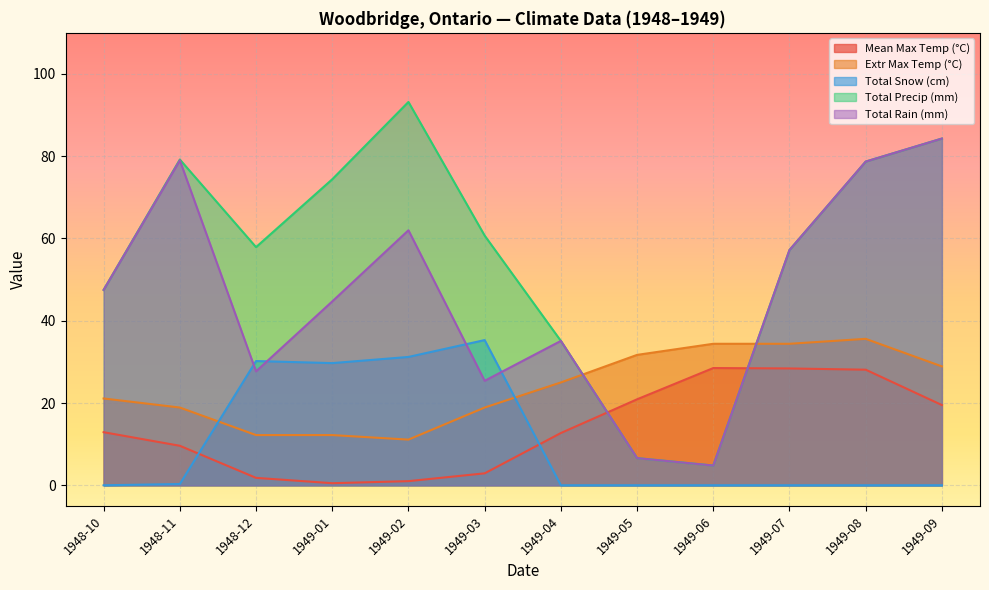

Reading right to left, transcribe all the data shown in this chart.

Mean Max Temp (°C): 1949-09=19.5	1949-08=28.1	1949-07=28.4	1949-06=28.5	1949-05=20.9	1949-04=12.7	1949-03=2.9	1949-02=1.0	1949-01=0.5	1948-12=1.8	1948-11=9.6	1948-10=12.9
Extr Max Temp (°C): 1949-09=28.9	1949-08=35.6	1949-07=34.4	1949-06=34.4	1949-05=31.7	1949-04=25.0	1949-03=18.9	1949-02=11.1	1949-01=12.2	1948-12=12.2	1948-11=18.9	1948-10=21.1
Total Snow (cm): 1949-09=0.0	1949-08=0.0	1949-07=0.0	1949-06=0.0	1949-05=0.0	1949-04=0.0	1949-03=35.3	1949-02=31.2	1949-01=29.7	1948-12=30.2	1948-11=0.3	1948-10=0.0
Total Precip (mm): 1949-09=84.3	1949-08=78.7	1949-07=57.2	1949-06=4.8	1949-05=6.6	1949-04=35.1	1949-03=60.7	1949-02=93.2	1949-01=74.4	1948-12=57.9	1948-11=79.2	1948-10=47.5
Total Rain (mm): 1949-09=84.3	1949-08=78.7	1949-07=57.2	1949-06=4.8	1949-05=6.6	1949-04=35.1	1949-03=25.4	1949-02=62.0	1949-01=44.7	1948-12=27.7	1948-11=79.0	1948-10=47.5